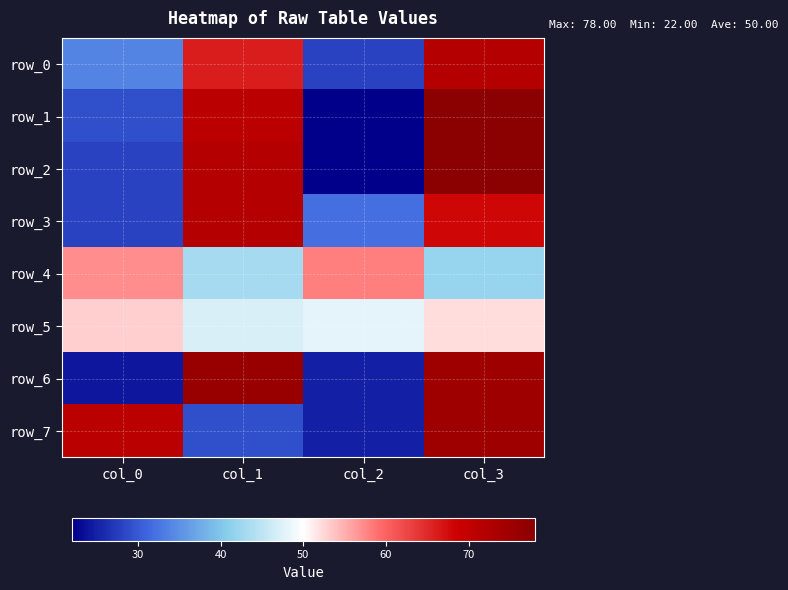

Count the number of data series in this chart.

8